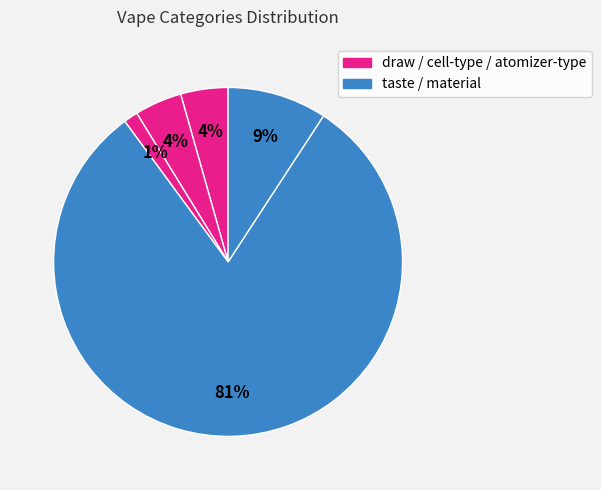

How many slices are in this pie chart?

5